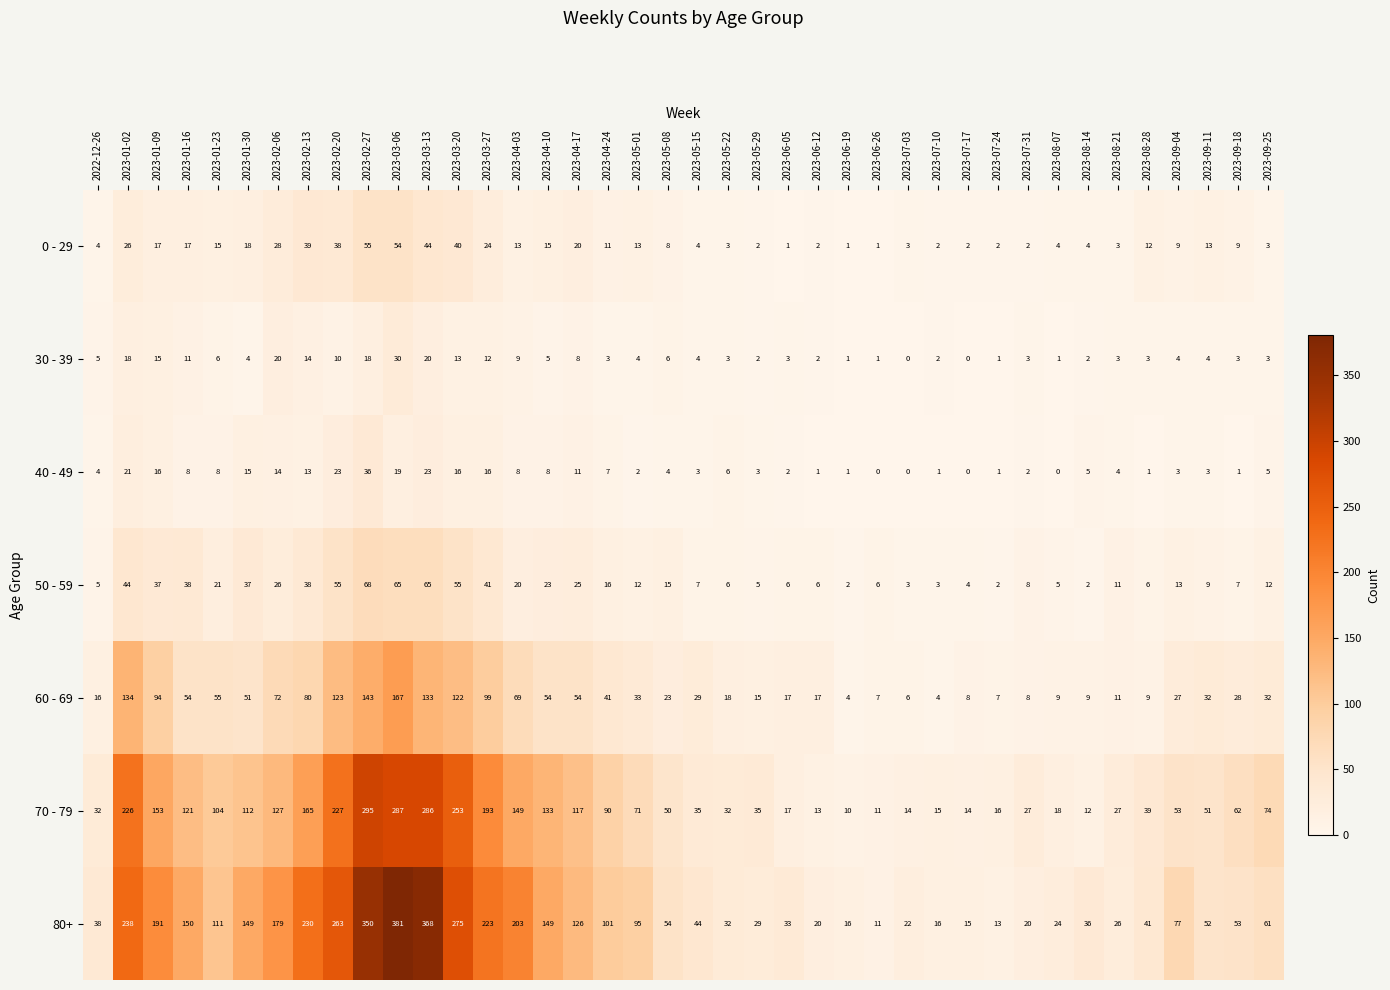

What is the approximate value of 40 - 49 at 2023-01-16?

8